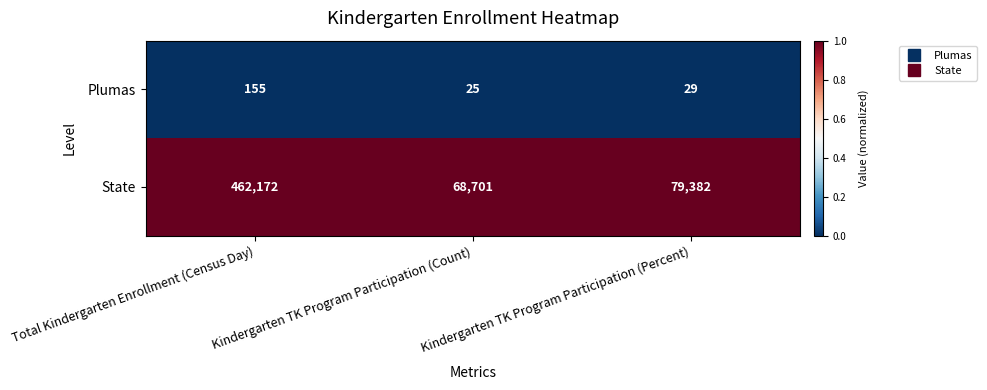

What is the maximum value shown in the chart?

462172